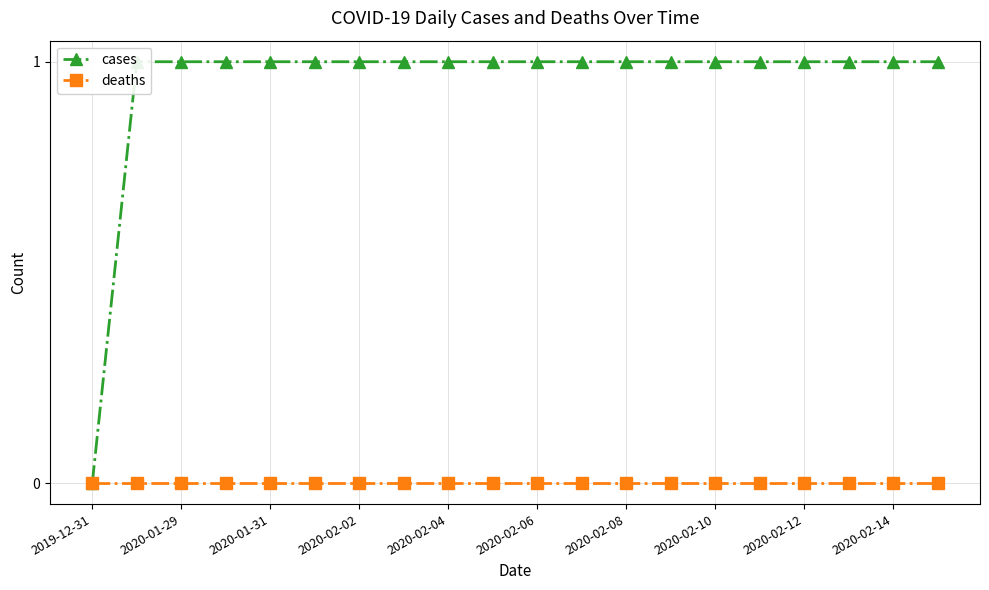

True or false: cases and deaths intersect in this chart.

False